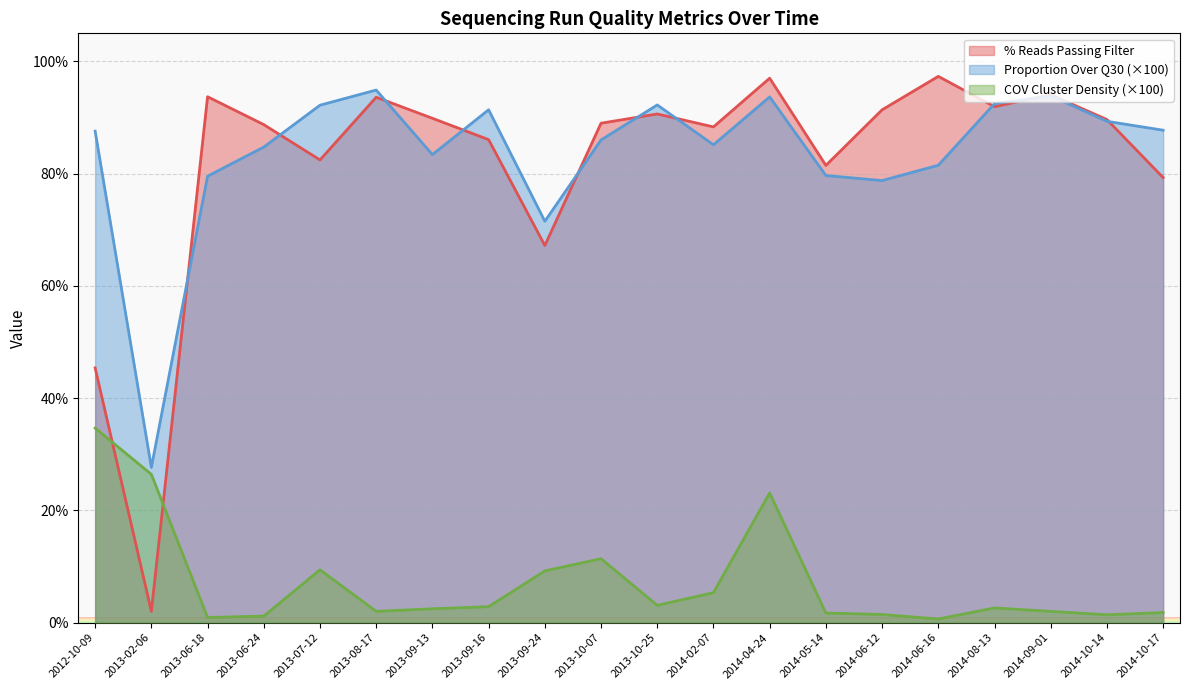

True or false: ProportionOverQ30 has more than 1 points higher than both neighbors.

True